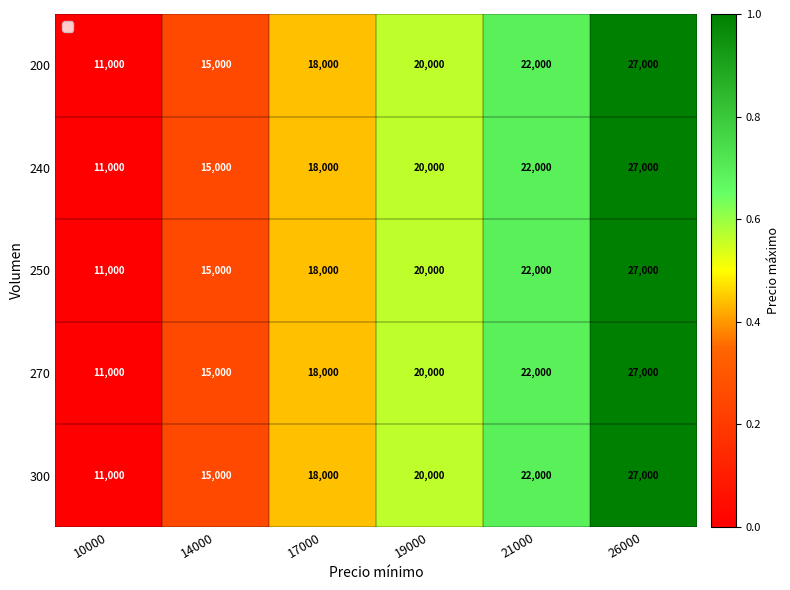

Is it true that 240 equals 18000 at 17000?

True